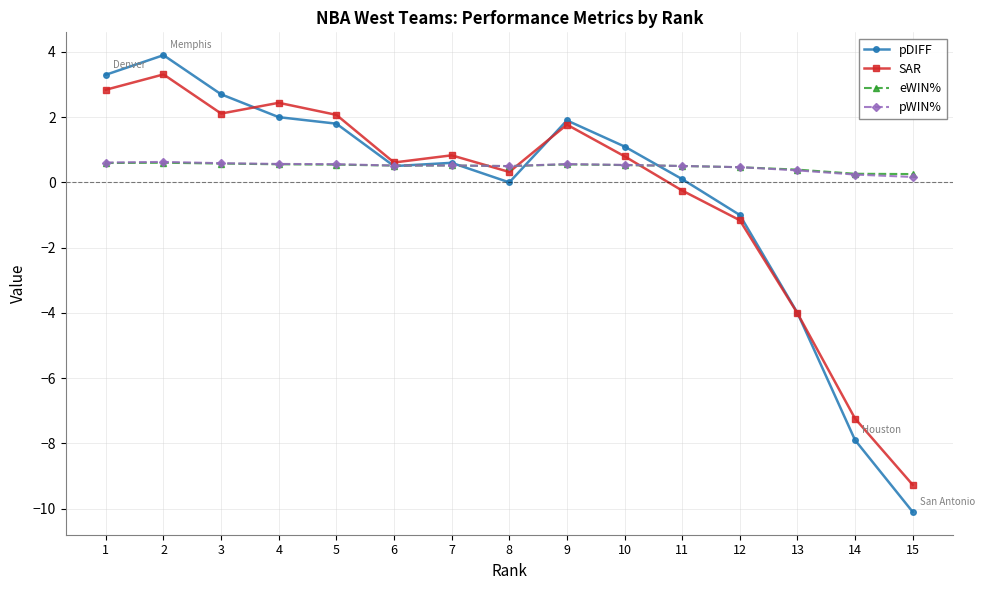

Which series changed the most between 13 and 14?

pDIFF